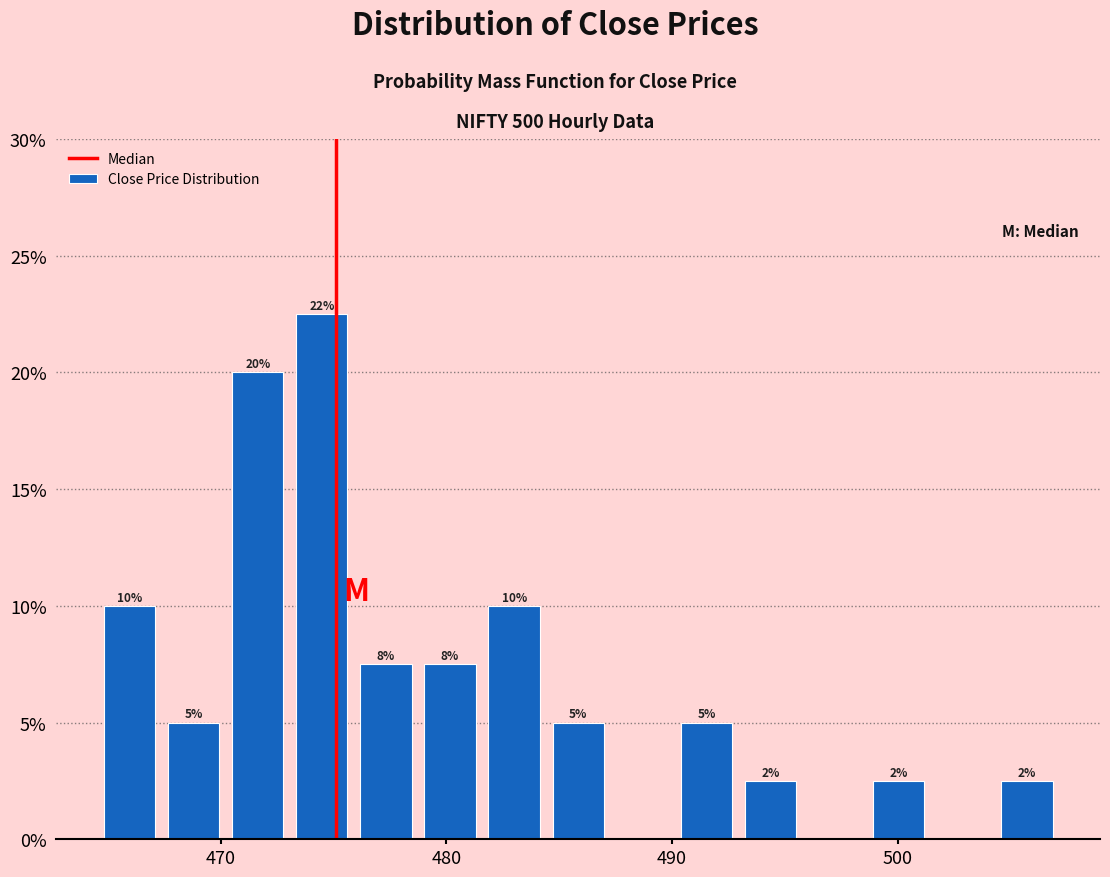

Around what value on the x-axis is the tallest bar? Give the approximate position of its centre, as read against the axis.

474